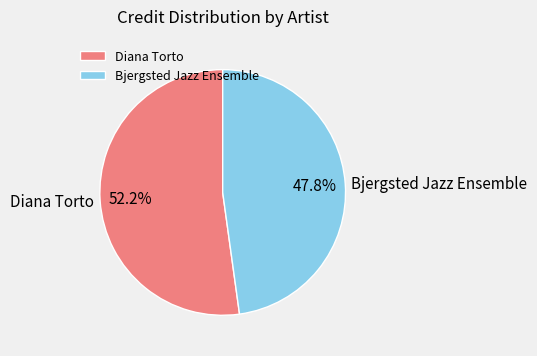

Is it true that Diana Torto is 62% of the pie?

False